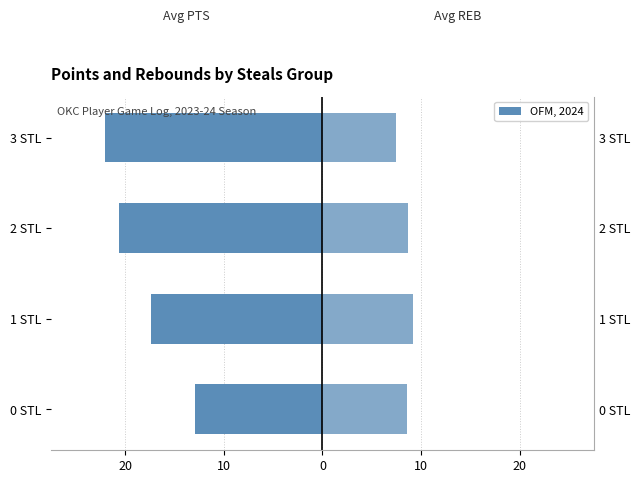

What is the sum of all Avg REB (right) values?

33.9